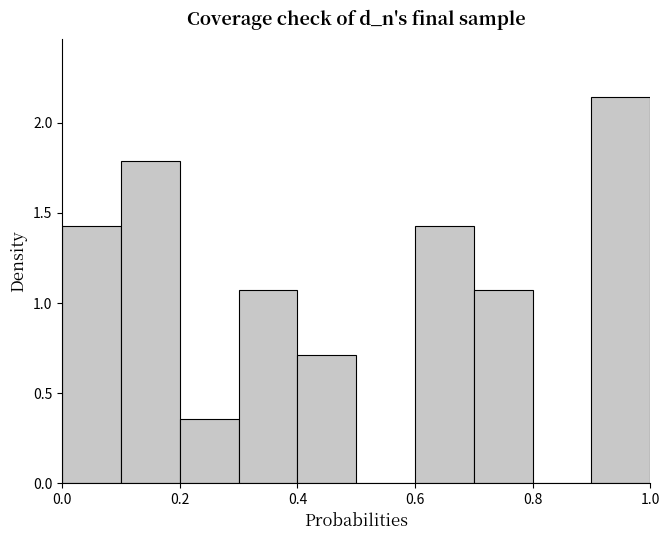

What is the height of the bar covering 0.6 to 0.7 on the x-axis? The values are not printed on the chart, so give them approximately, as read against the axis.

1.45